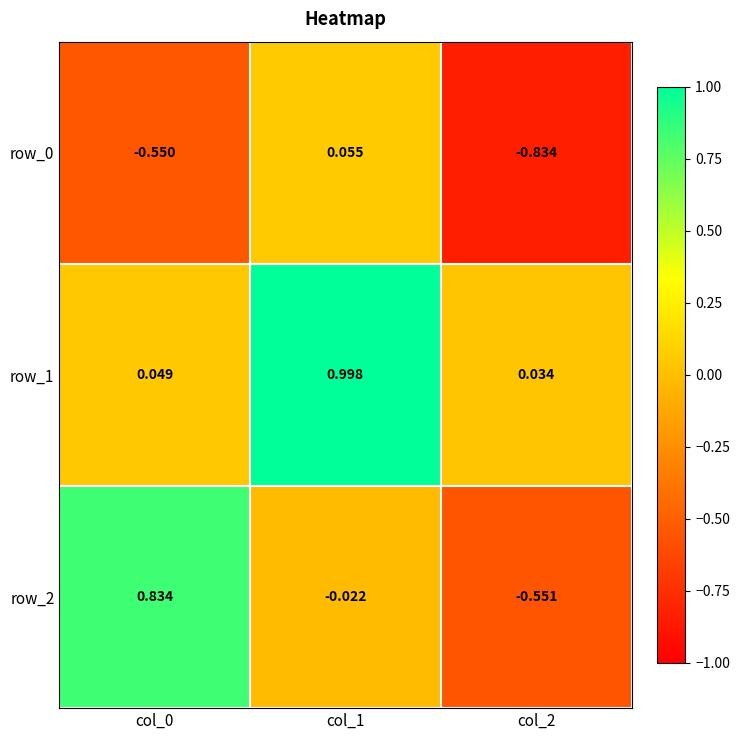

Between col_0 and col_1, which is larger?

col_1